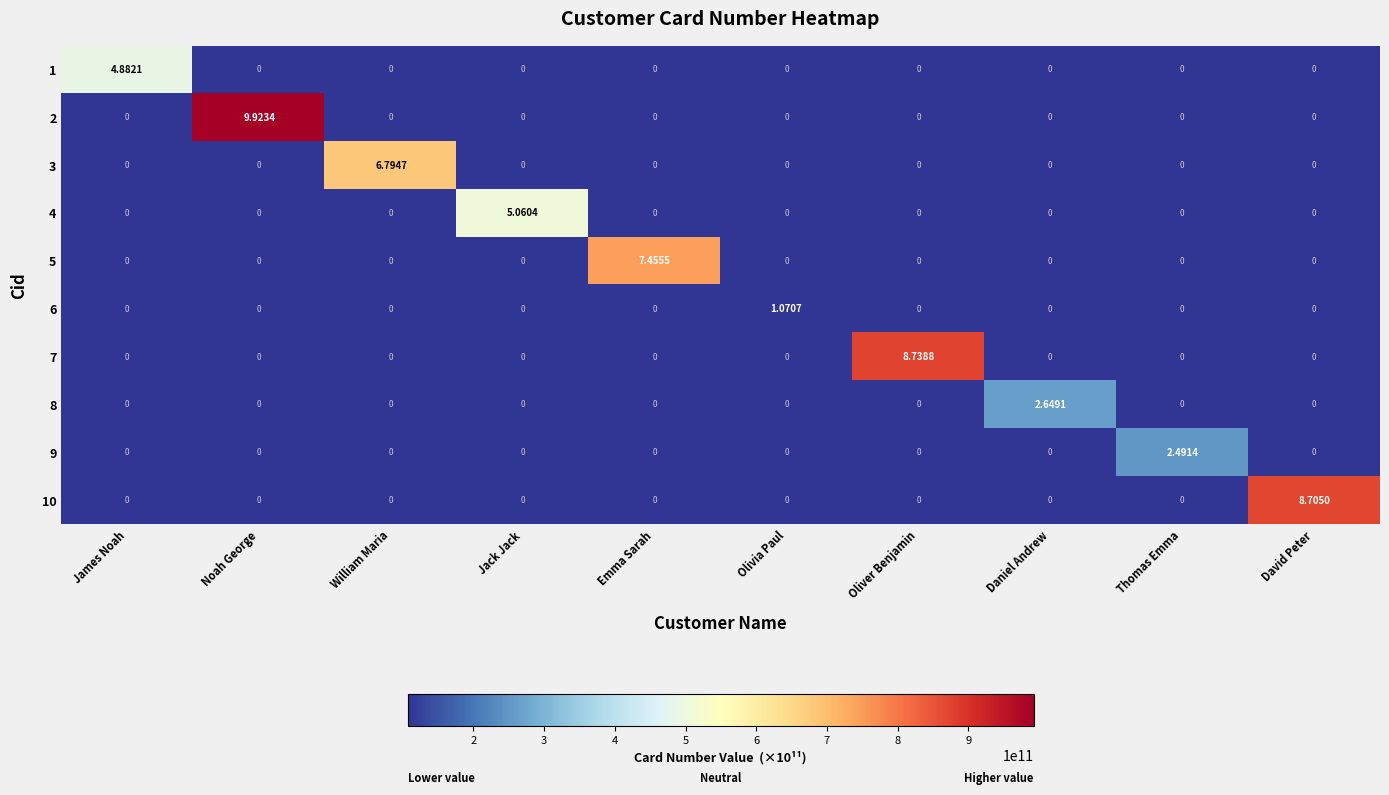

Which category has the highest value across all series?

Noah George